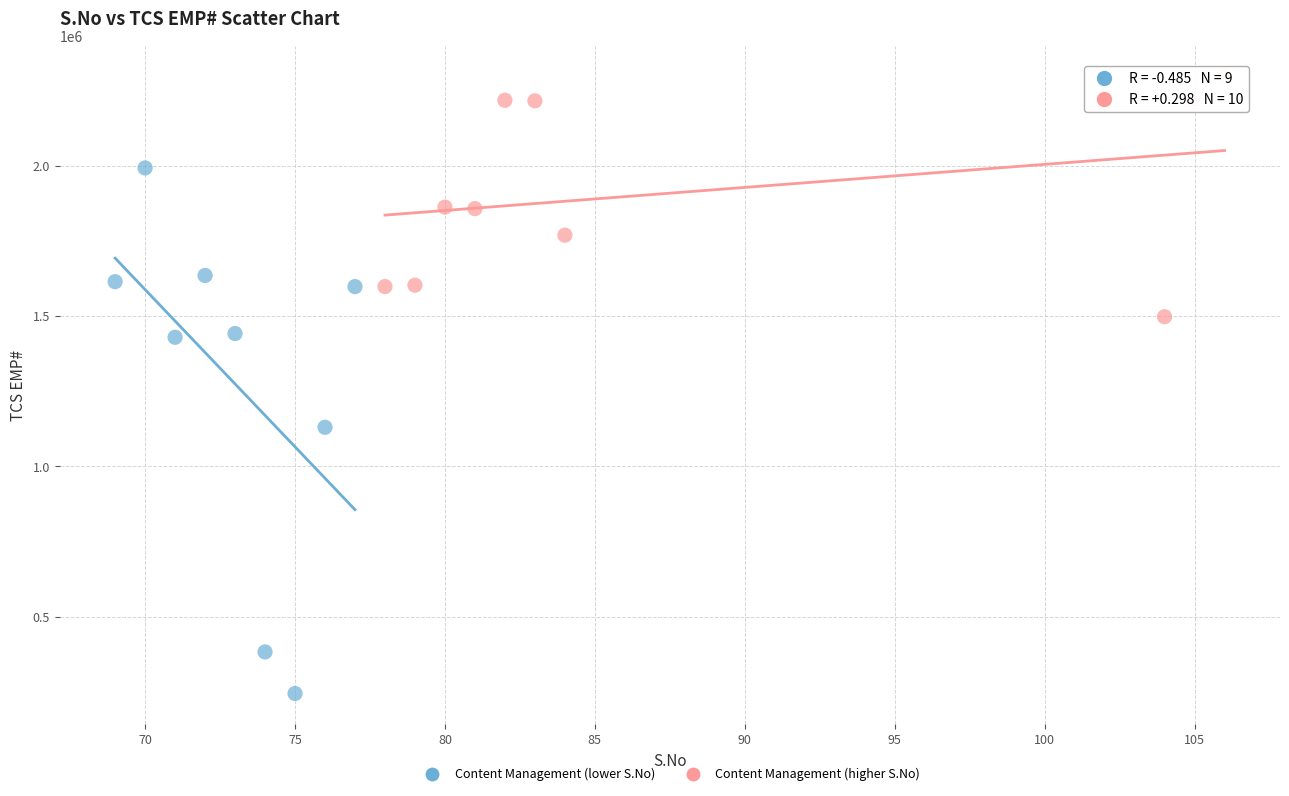

Which series reaches the minimum Y coordinate?

Content Management (lower S.No)